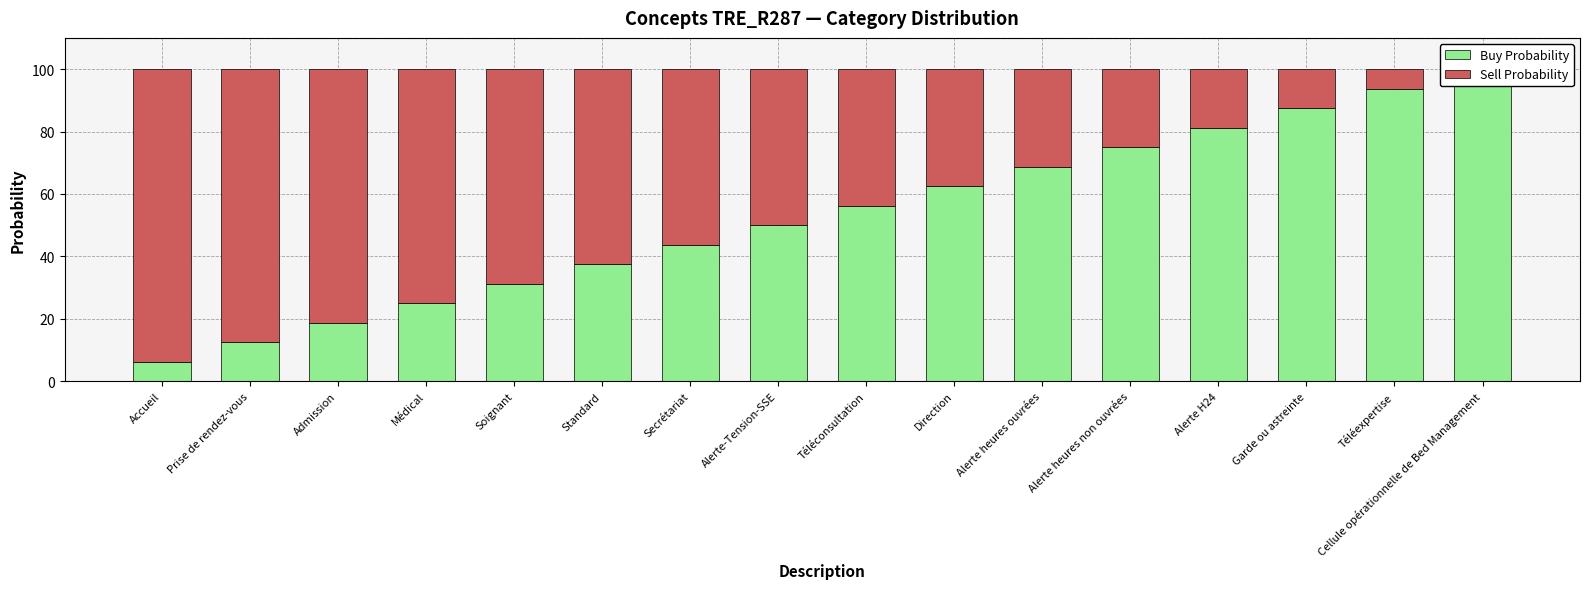

What is the highest value of the Buy Probability series?

100.0